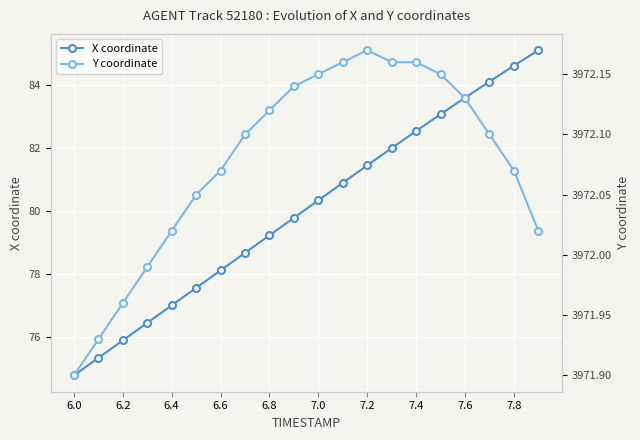

Where does the X coordinate series first go above 80?

7.0